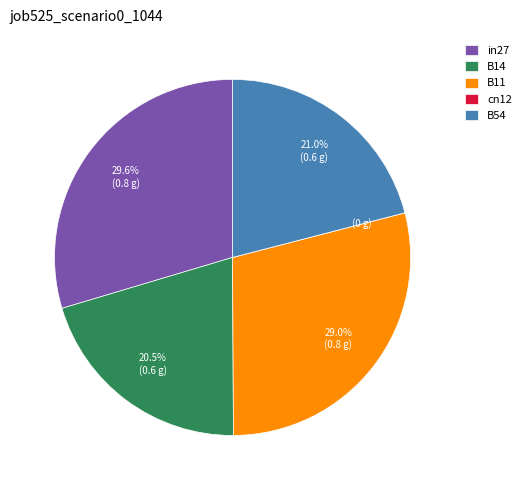

True or false: B11 accounts for 21% of the total.

False